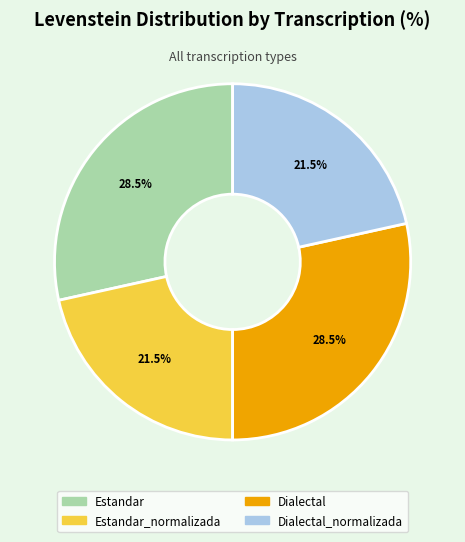

Which has a higher value, Estandar_normalizada or Estandar?

Estandar